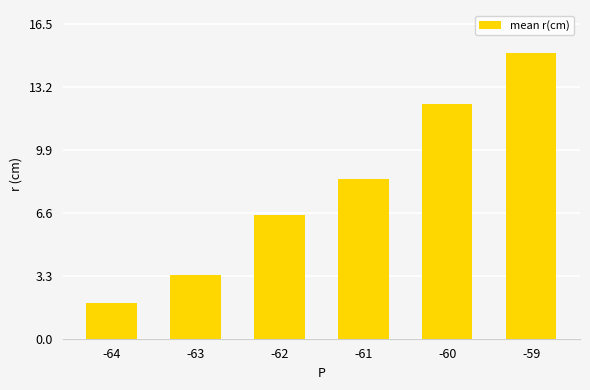

Where does the data first go above 8?

-61